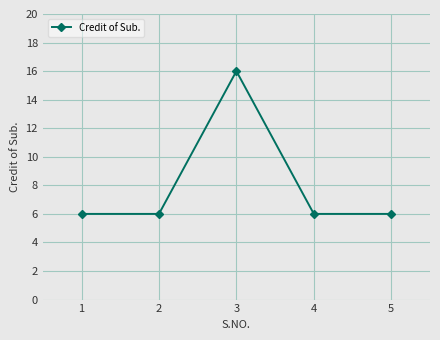

Is this an area chart (filled region under the line)?

No